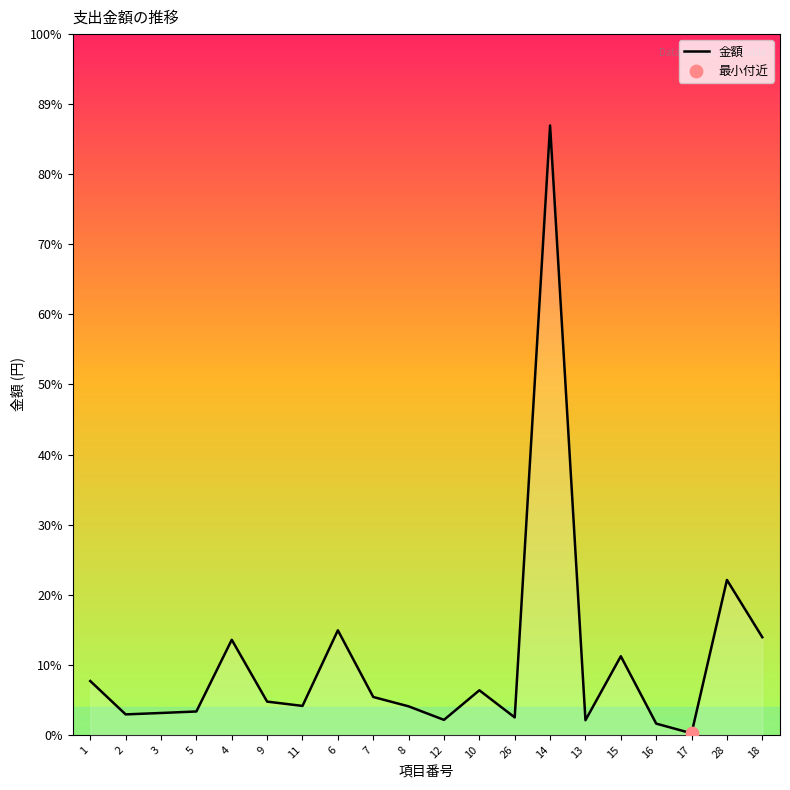

Approximately how many times larger is the value at 3 compared to 6?

0.2